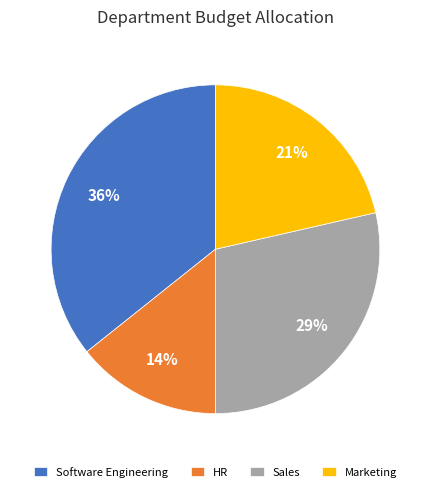

Do Software Engineering and Sales together represent more than half of the pie?

Yes